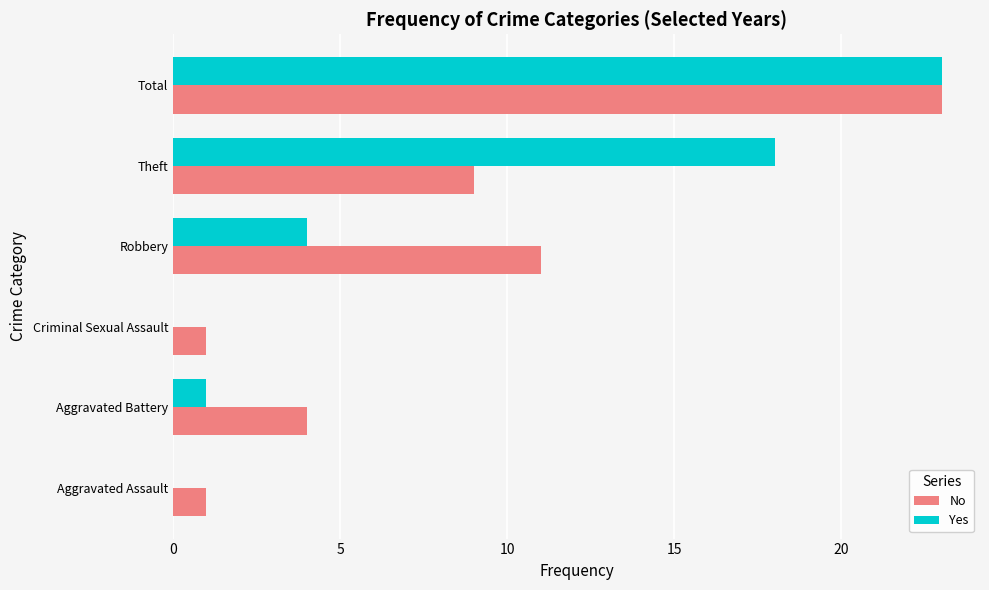

What is the average value of the Yes series?

8